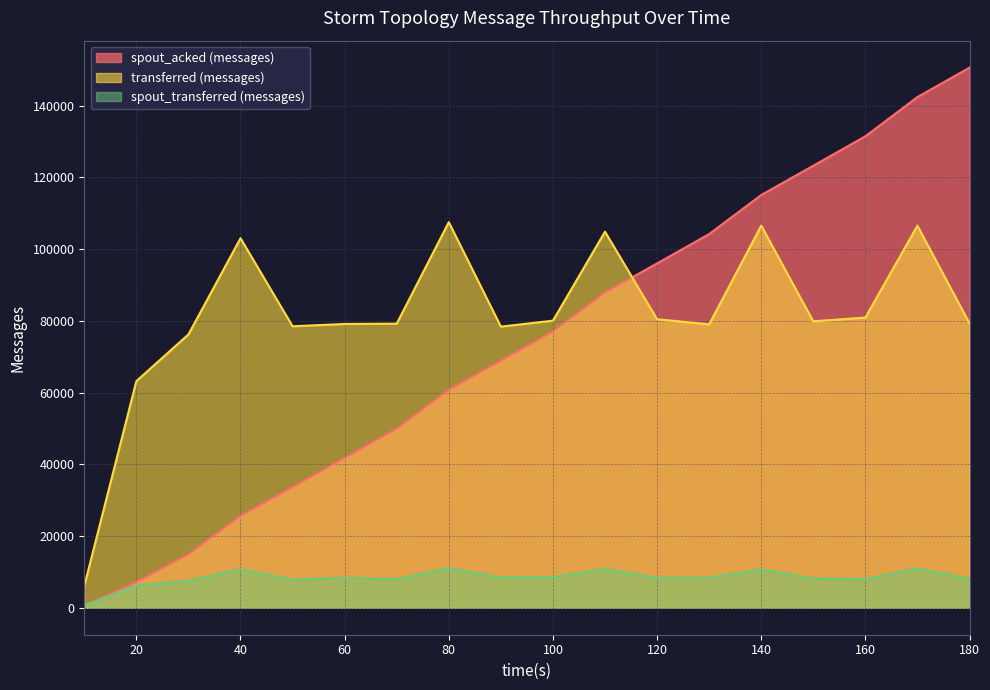

Which series changed the most between 150 and 160?

spout_acked (messages)